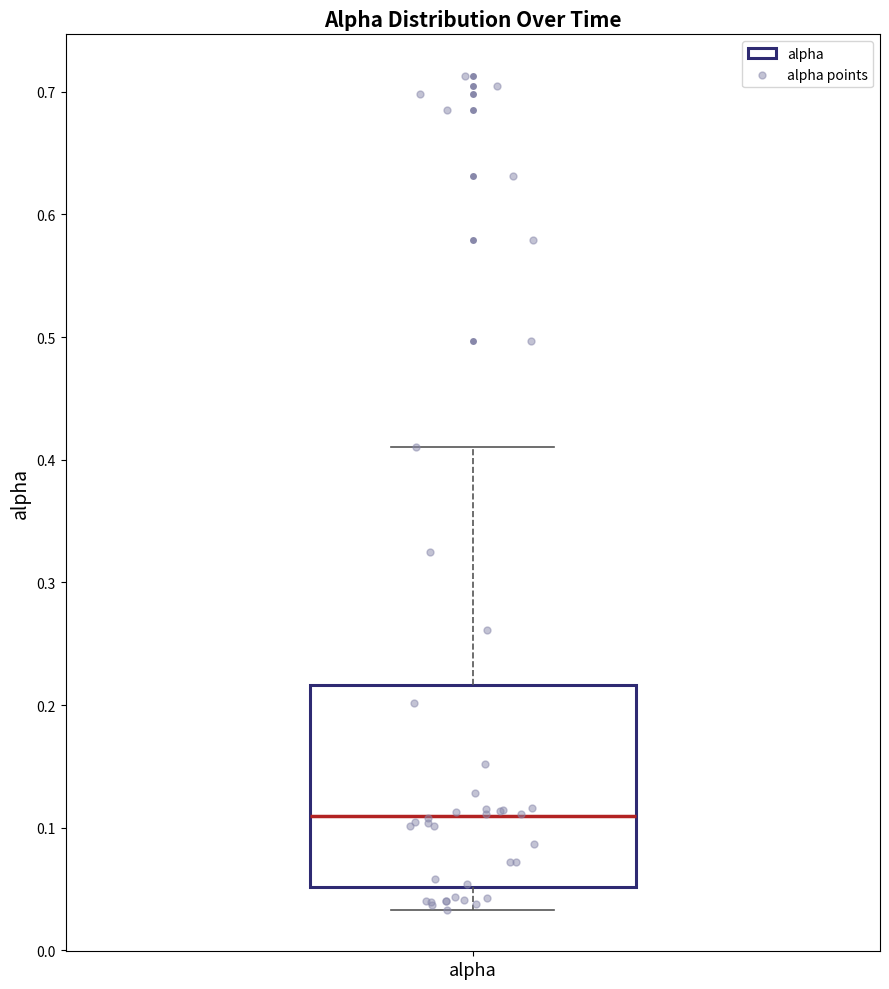

Read this box plot against the y-axis: the position of the median line, the range covered by the box, and the ends of both whiskers. The values are not printed on the chart, so give them approximately, as read against the axis.

median 0.11, box 0.05 to 0.22, whiskers 0.03 to 0.41